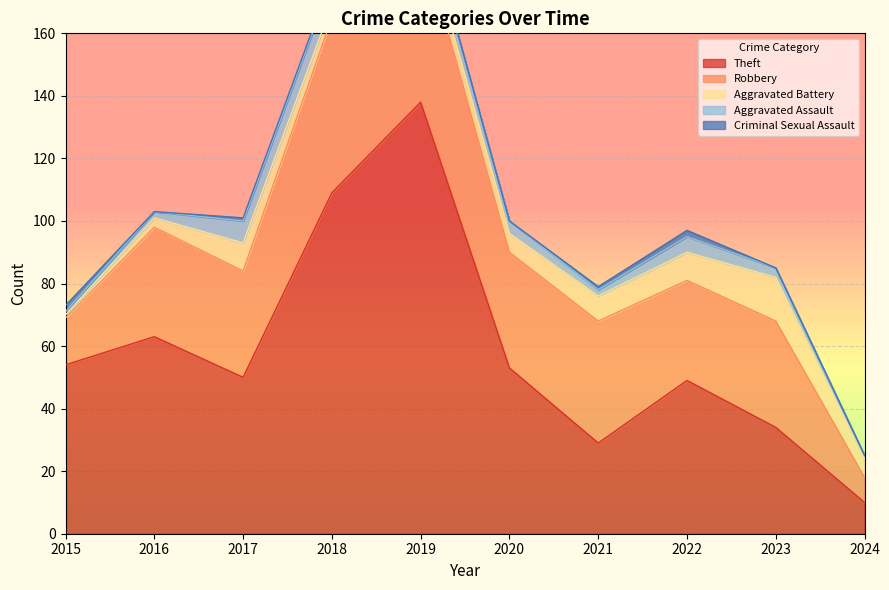

True or false: Aggravated Assault and Theft intersect in this chart.

False